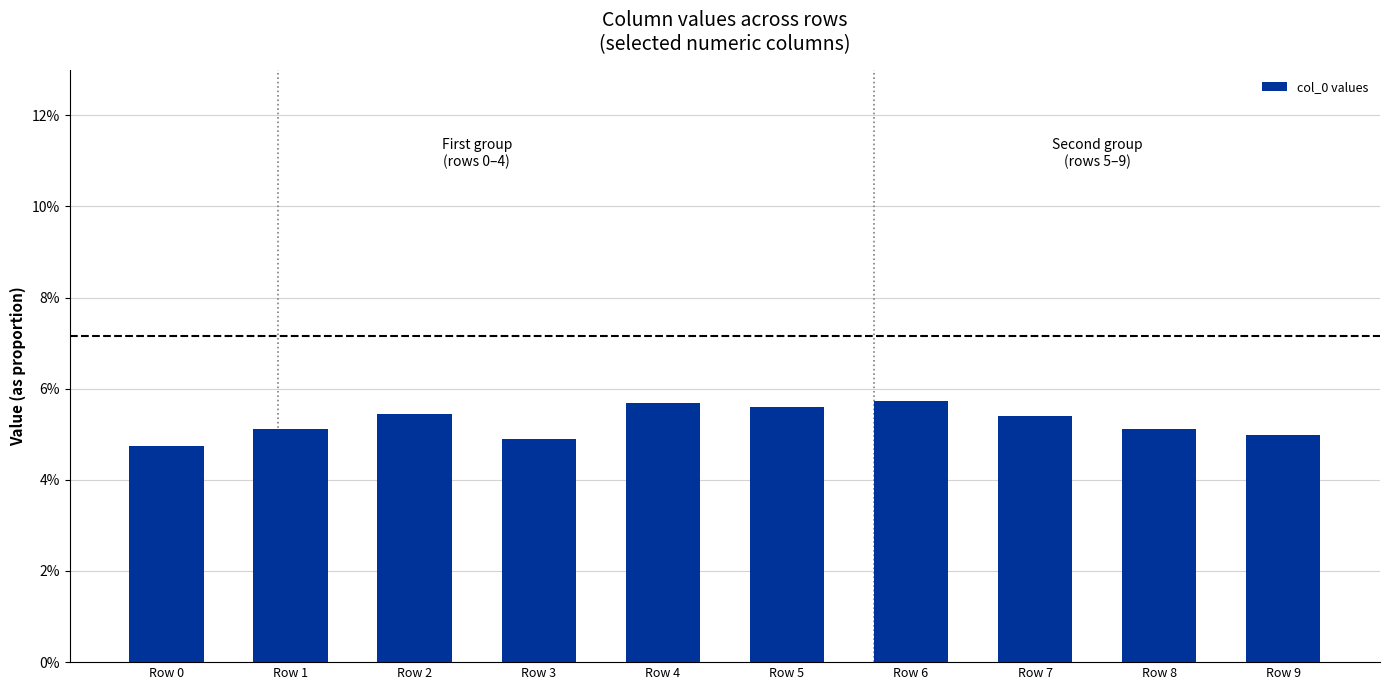

Between Row 4 and Row 6, which is larger?

Row 6